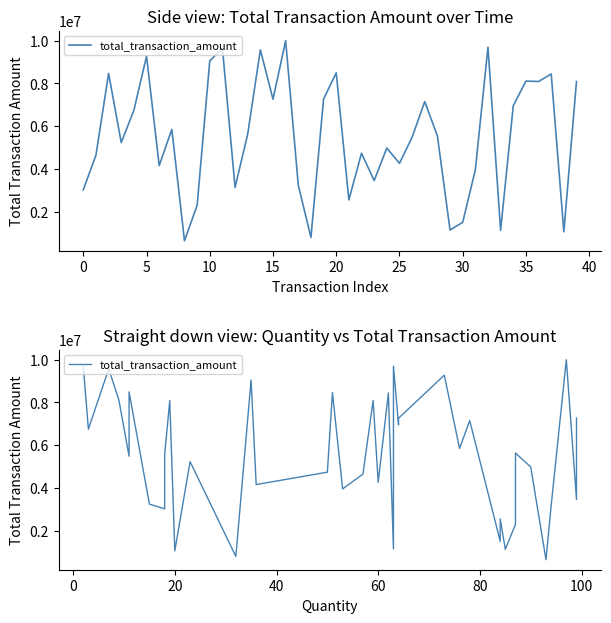

What is the difference between the second highest and second lowest values?

8897799.6